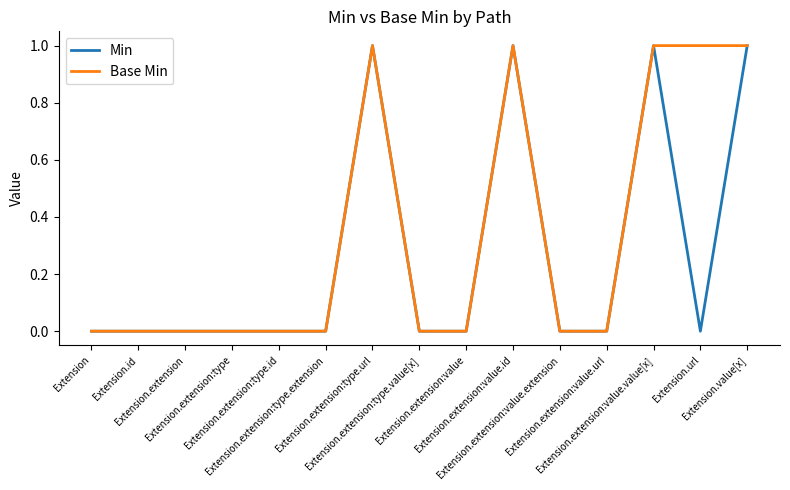

True or false: Base Min has a value of 0 at Extension.extension:type.url.

False